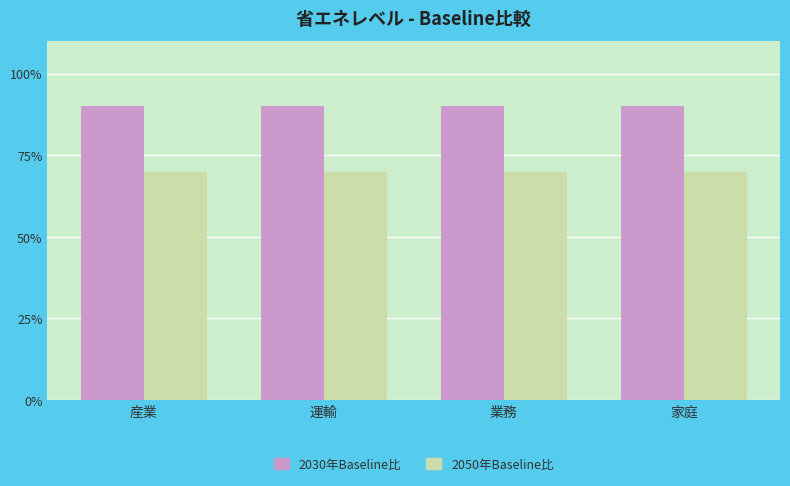

What are all the series names shown in the legend?

2030年Baseline比, 2050年Baseline比